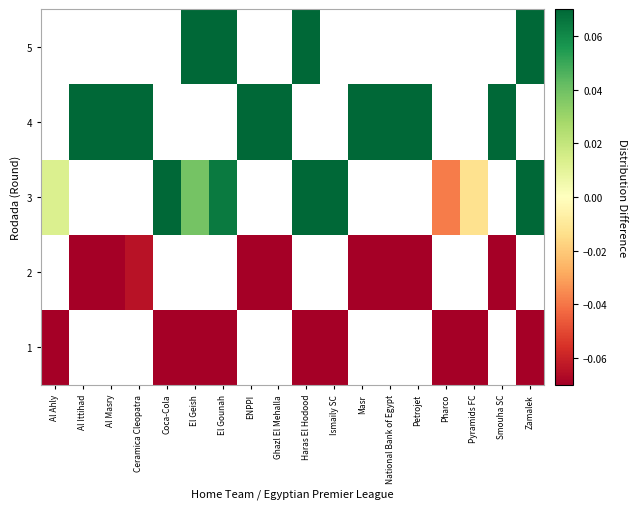

Which label corresponds to the largest value in the chart?

El Gounah